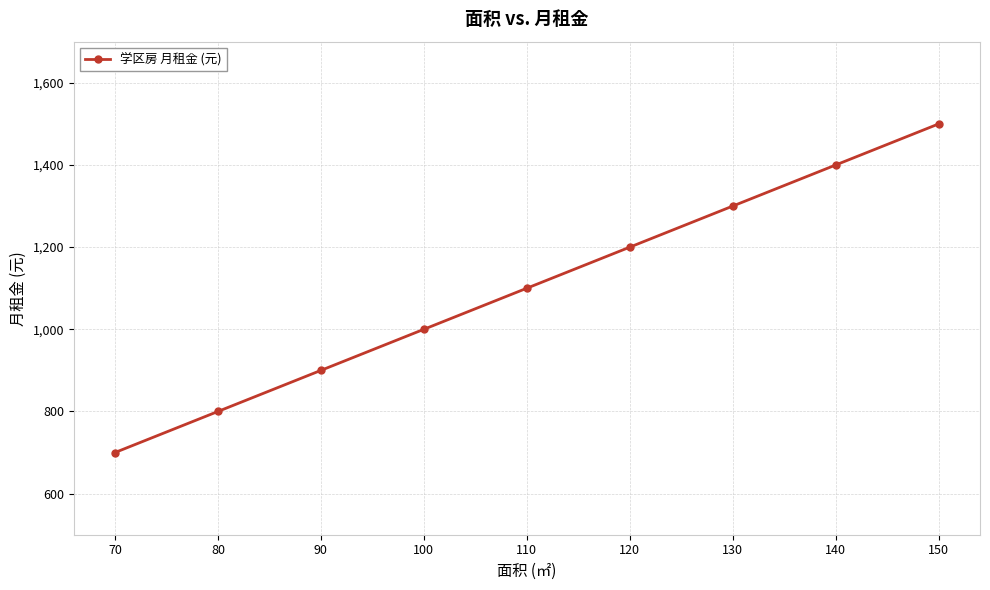

The value at 100 is 480. True or false?

False